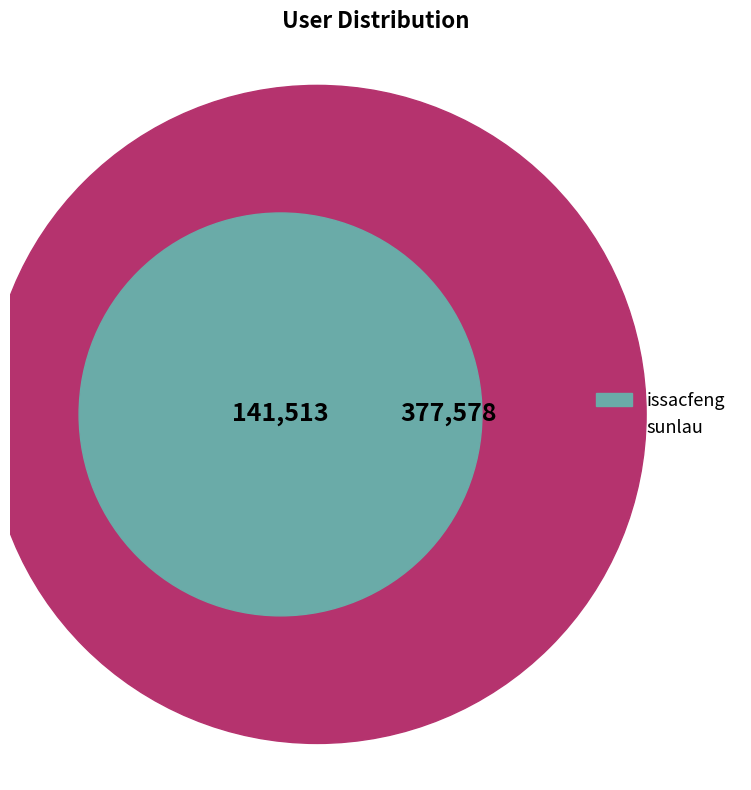

What is the change in value from sunlau to issacfeng?

-236065